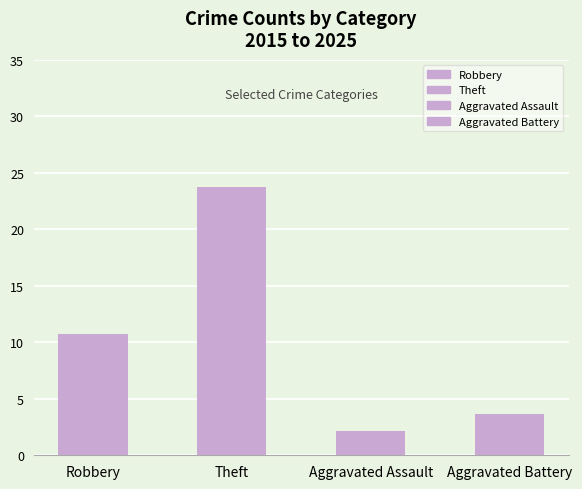

Is it true that the value at Robbery is 10.7?

True